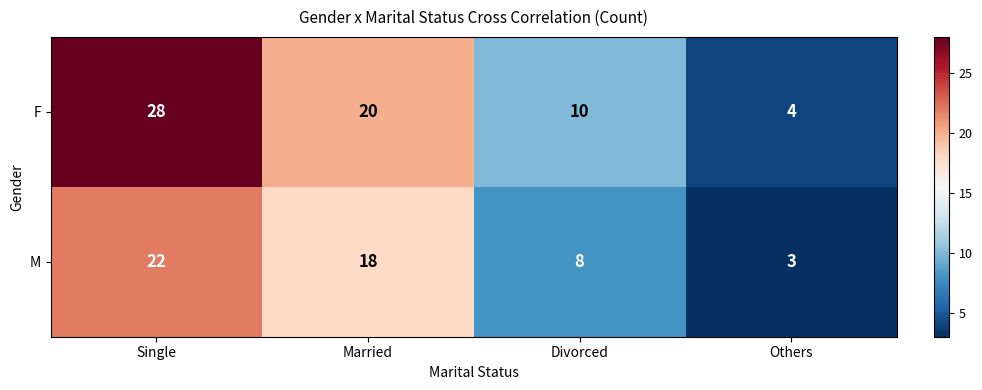

Rank the series by their maximum value, from lowest to highest.

M, F